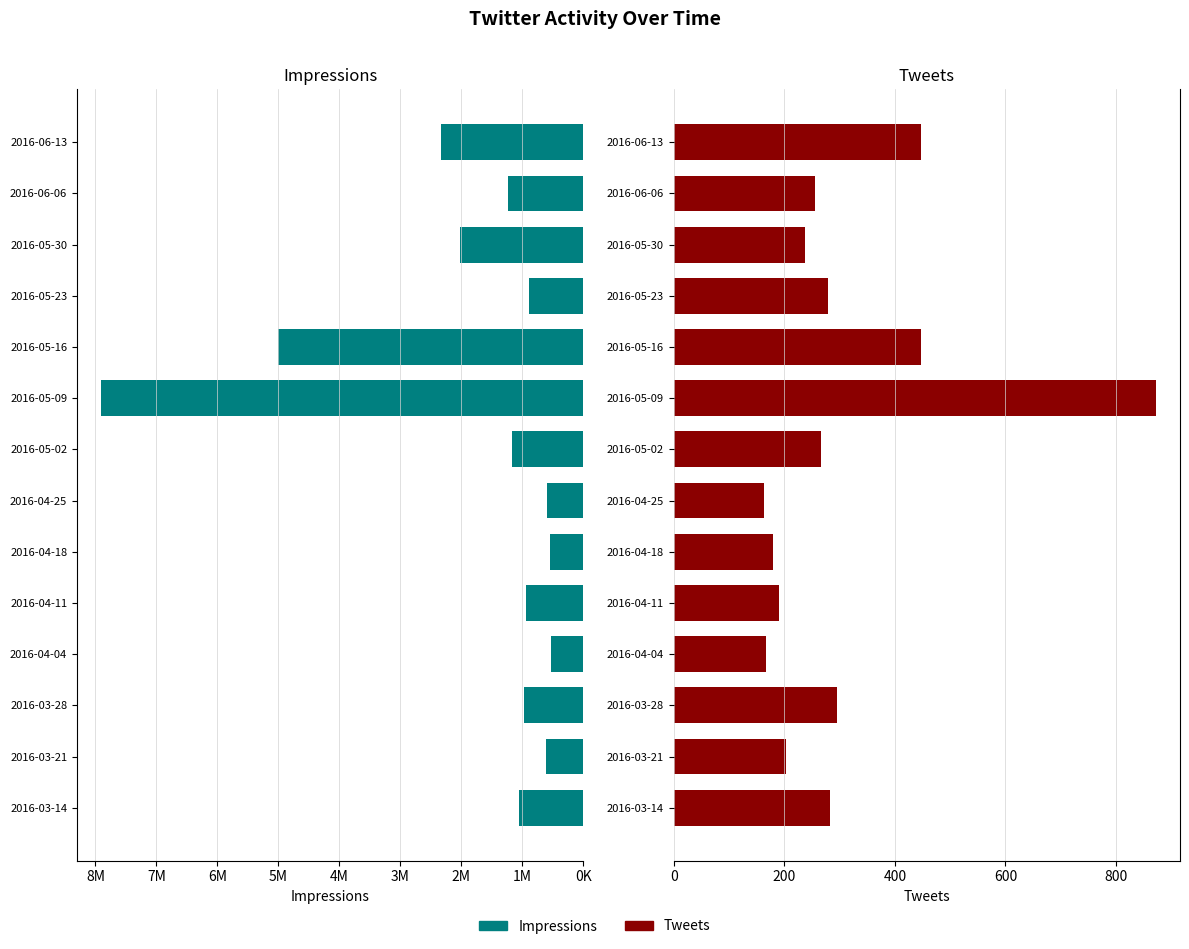

Rank the series by their maximum value, from lowest to highest.

Tweets, Impressions